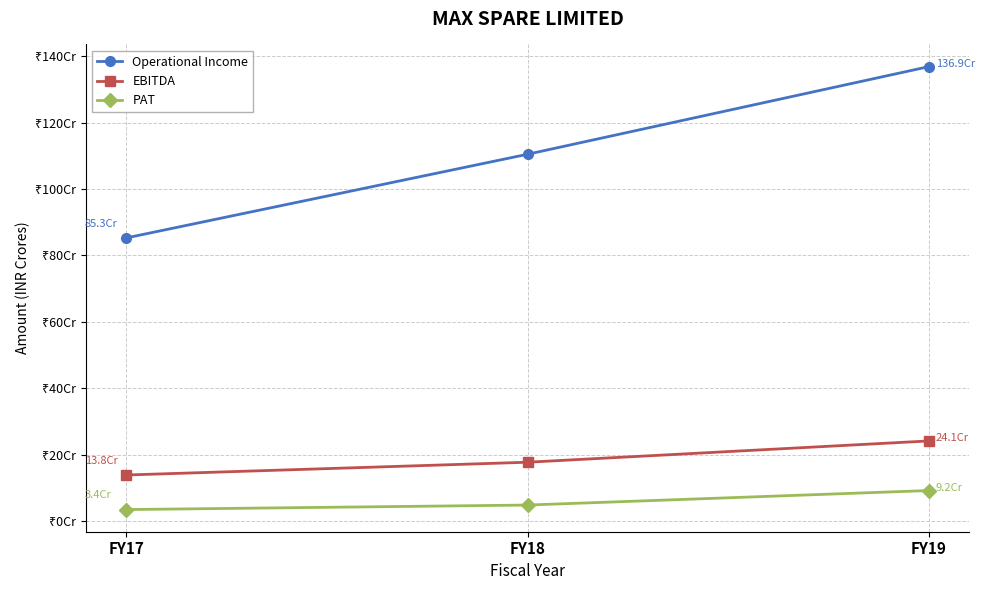

Reading right to left, list all the values displayed in this chart.

Operational Income: 1369275982	1105168386	852931273
EBITDA: 241060544	176913823	138372799
PAT: 91604498	47835707	34185132